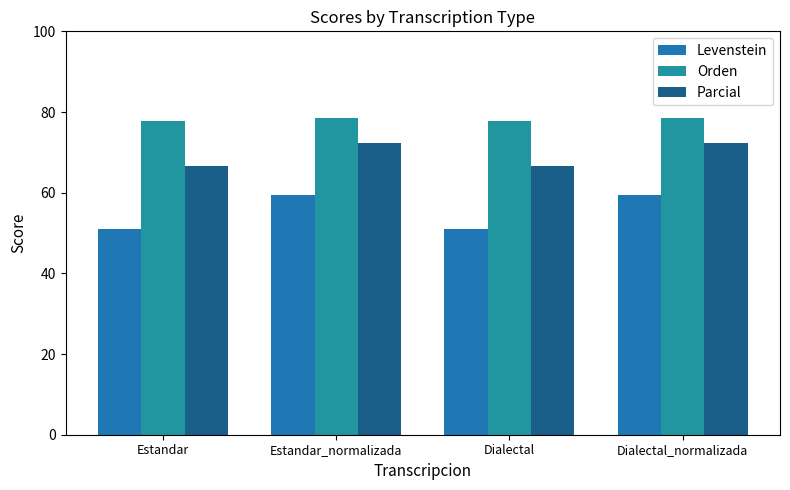

What are all the series names shown in the legend?

Levenstein, Orden, Parcial